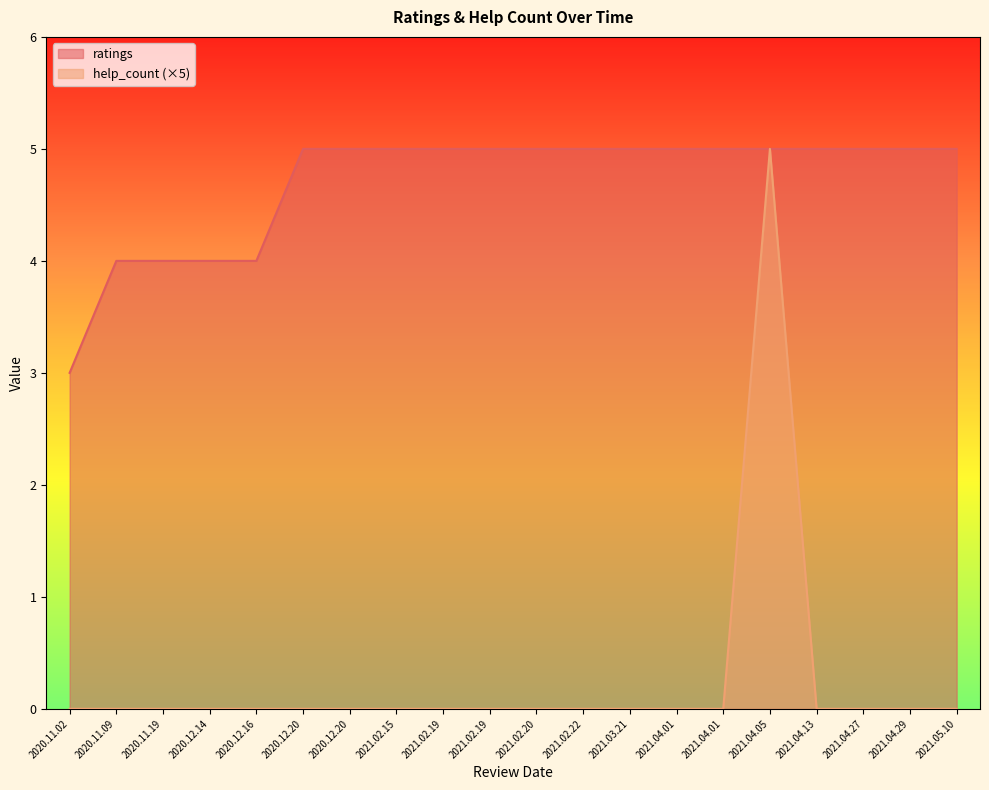

What is the label of the 14th point from the left?

2021.04.01